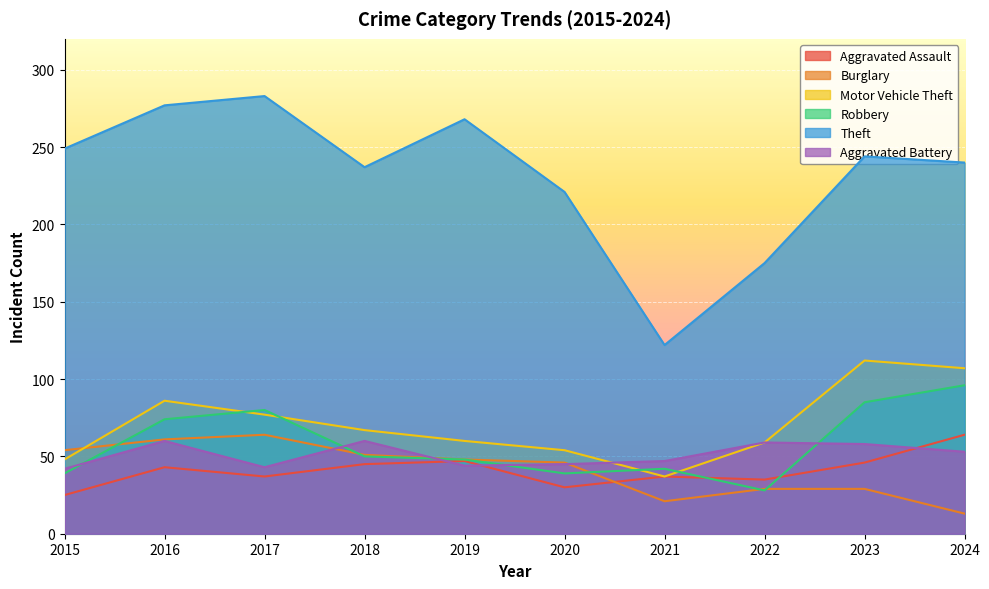

What is the difference between the highest and lowest values at 2024?

227